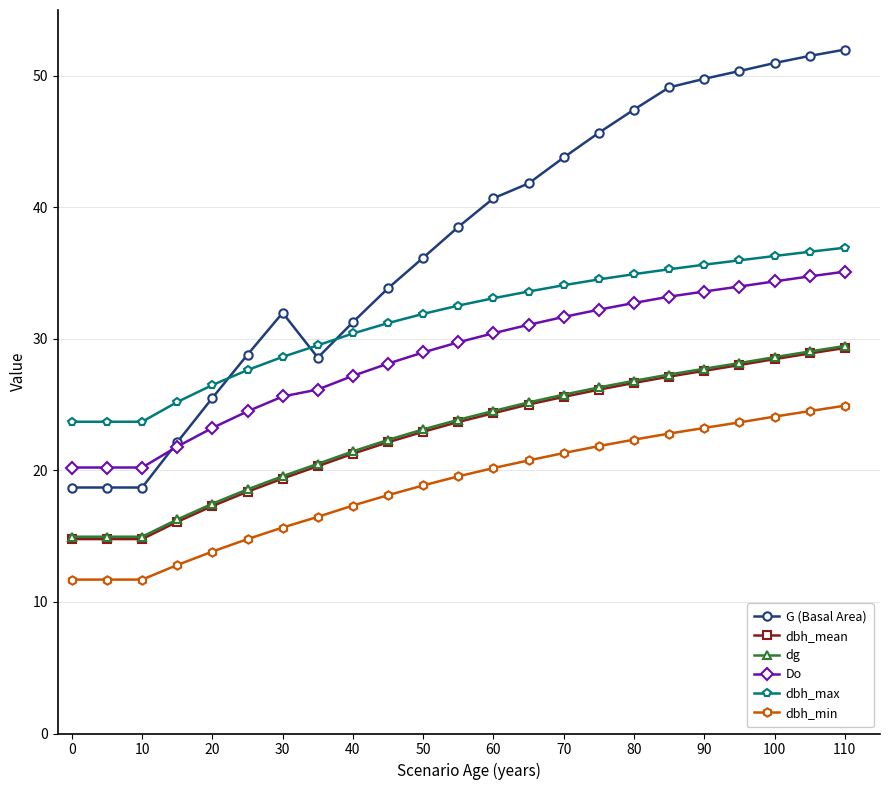

Which series has the largest total across all categories?

G (Basal Area)